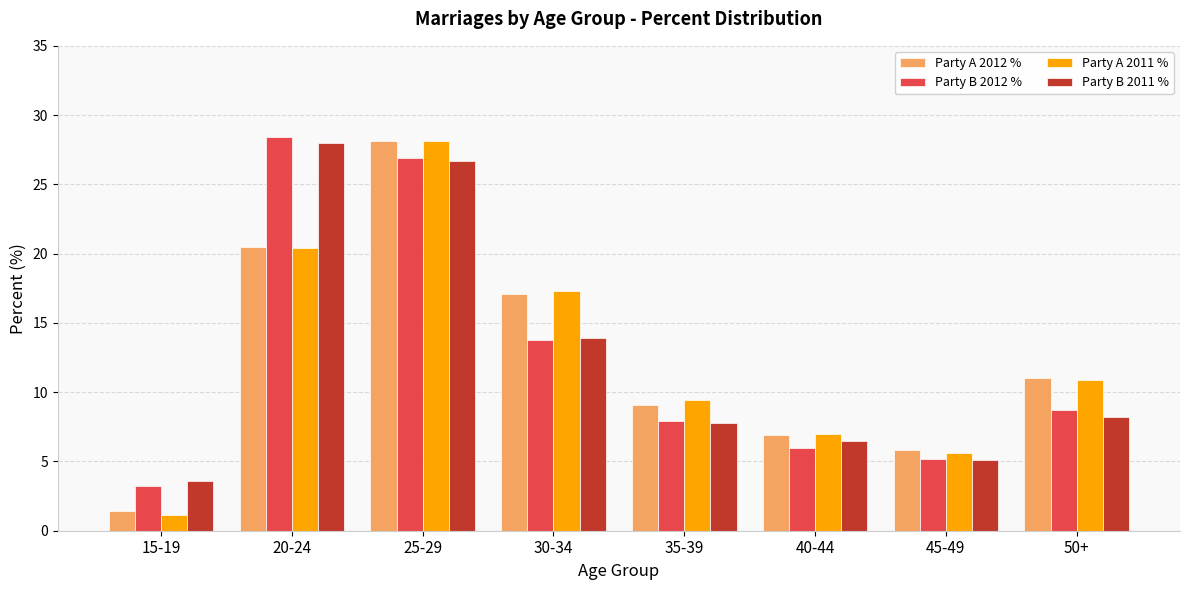

Reading right to left, what are all the values shown in this chart?

Party A 2012 %: 11.0	5.8	6.9	9.1	17.1	28.1	20.5	1.4
Party B 2012 %: 8.7	5.2	6.0	7.9	13.8	26.9	28.4	3.2
Party A 2011 %: 10.9	5.6	7.0	9.4	17.3	28.1	20.4	1.1
Party B 2011 %: 8.2	5.1	6.5	7.8	13.9	26.7	28.0	3.6